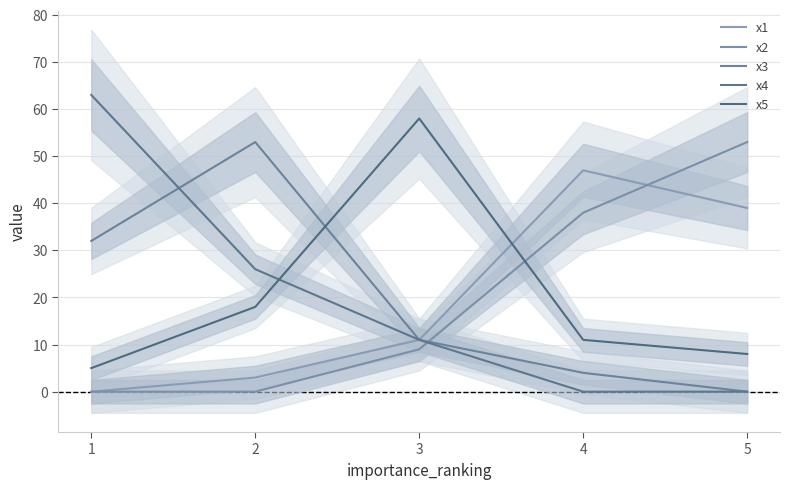

List the labels in order of x5 value, smallest first.

1, 5, 4, 2, 3